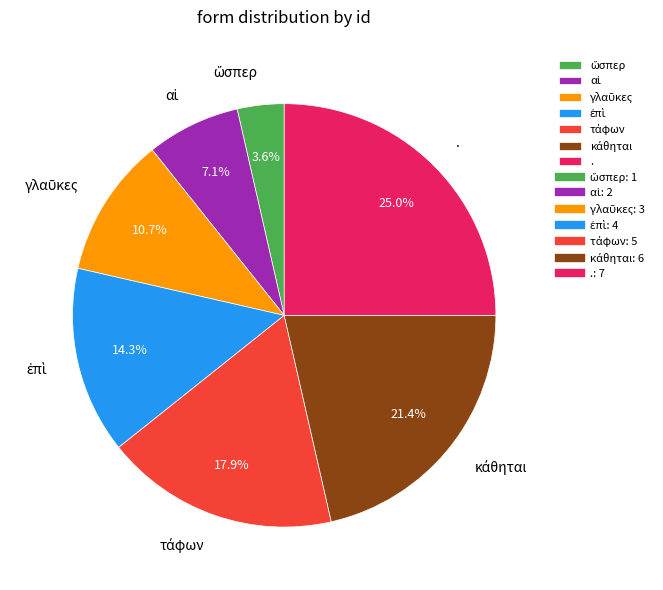

Does any single category account for the majority?

No